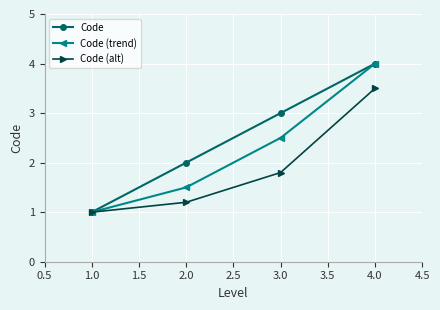

How many values in the Code (trend) series exceed 2?

2